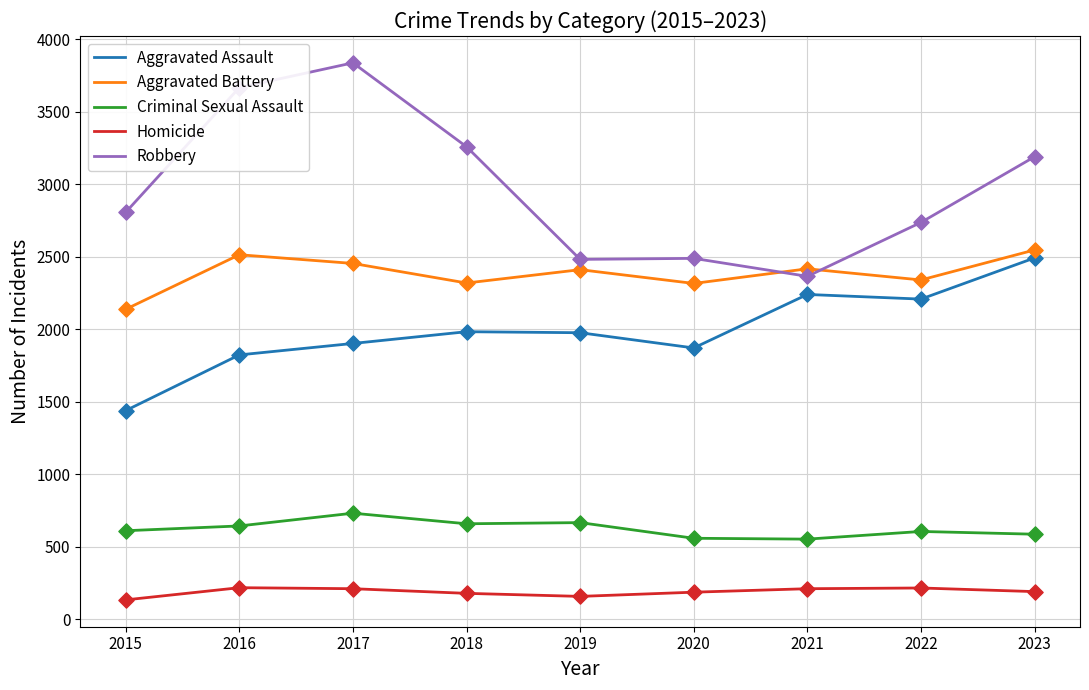

Which series has the largest total across all categories?

Robbery